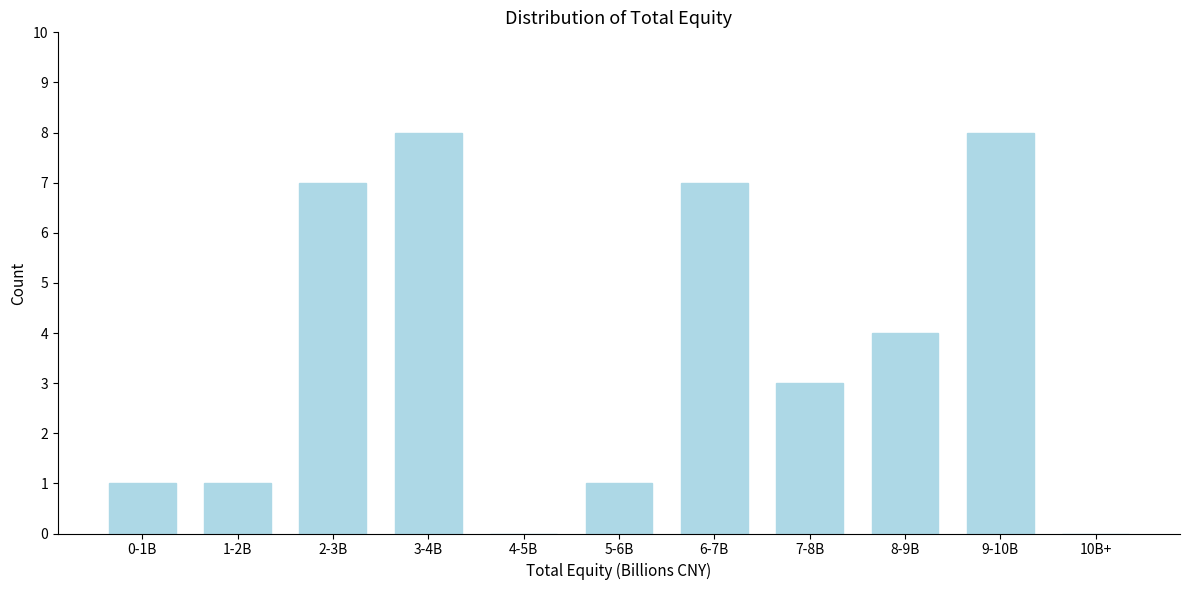

Reading right to left, list all the values displayed in this chart.

10B+=0	9-10B=8	8-9B=4	7-8B=3	6-7B=7	5-6B=1	4-5B=0	3-4B=8	2-3B=7	1-2B=1	0-1B=1